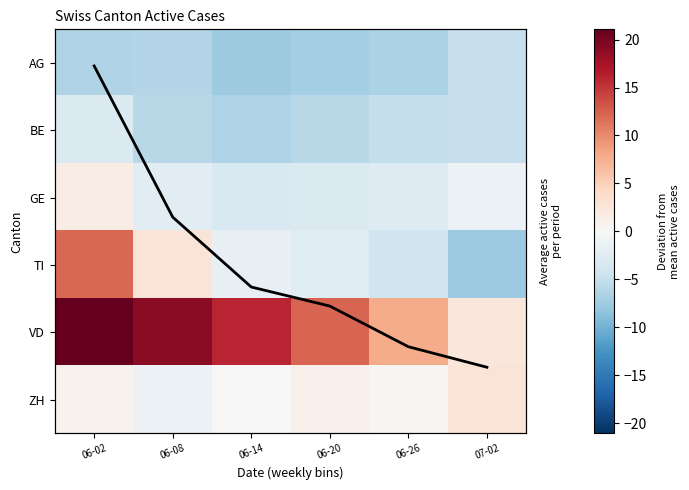

What value does the Mean trend series have at 06-26?

4.2